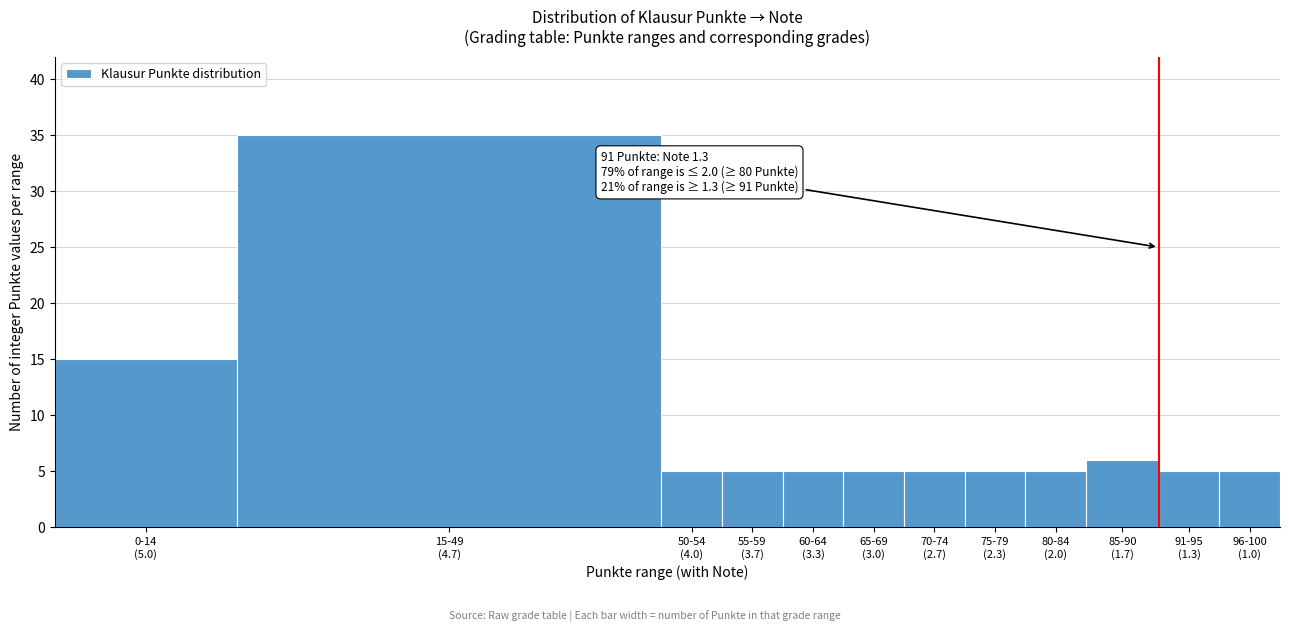

Reading right to left, list all the values displayed in this chart.

5	5	6	5	5	5	5	5	5	5	35	15